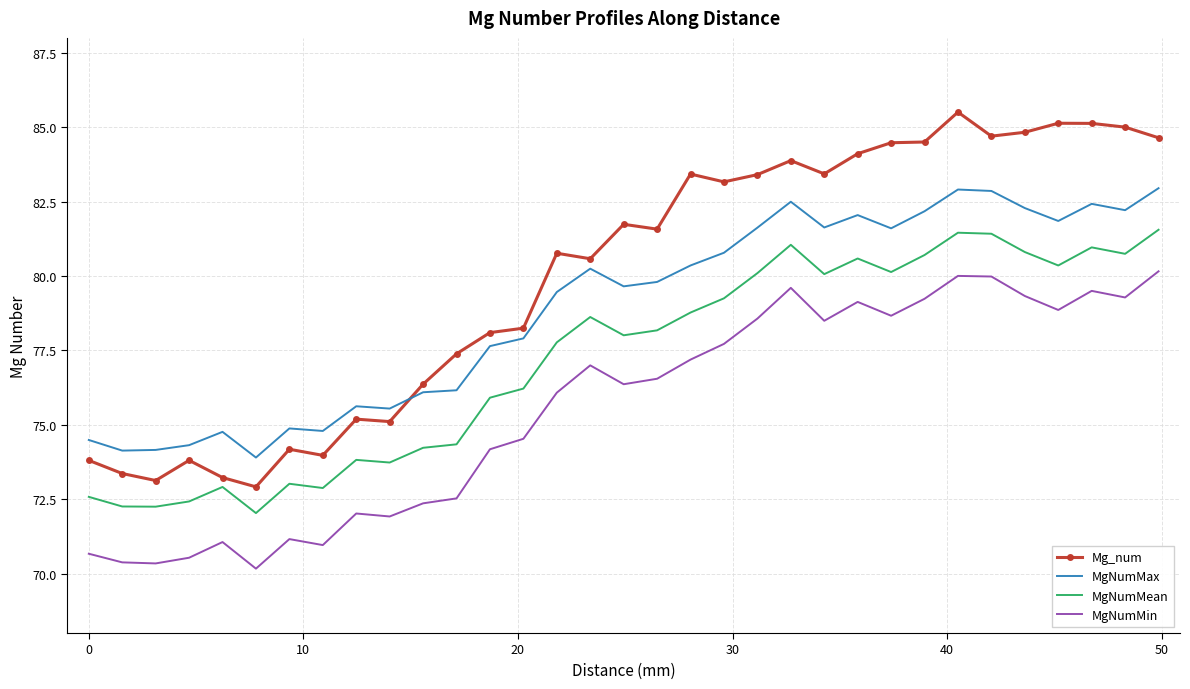

What is the difference between the maximum and minimum values in the MgNumMax series?

9.1